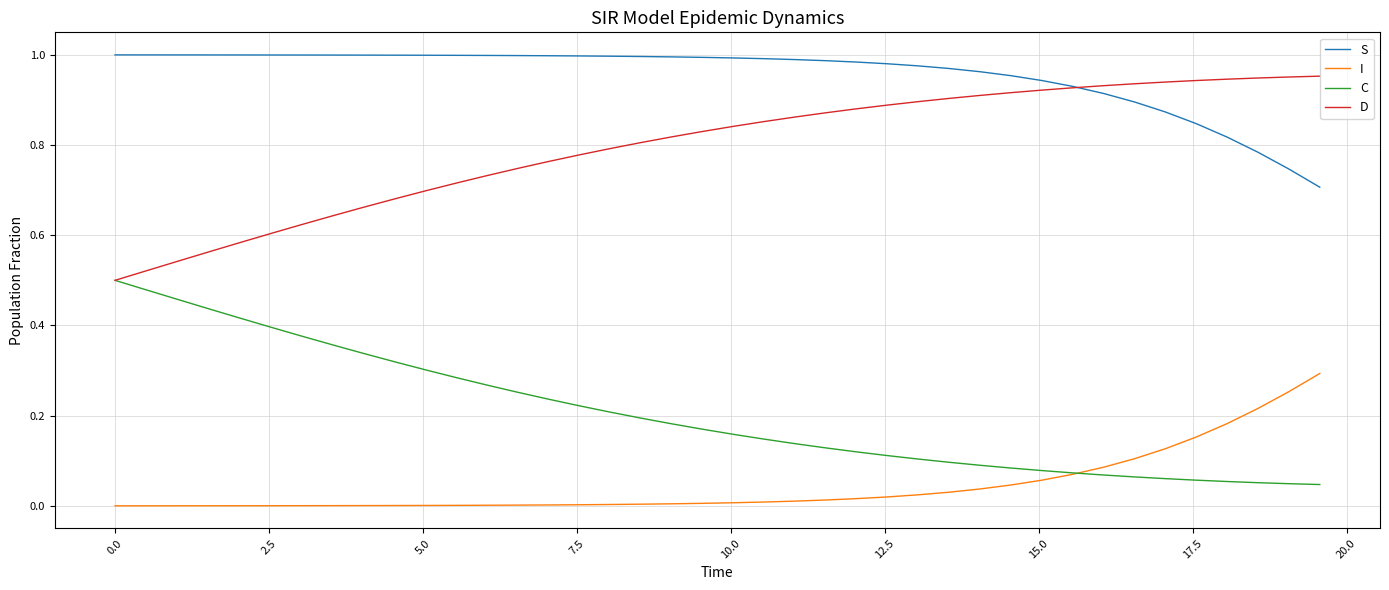

True or false: I and D cross at least once.

False